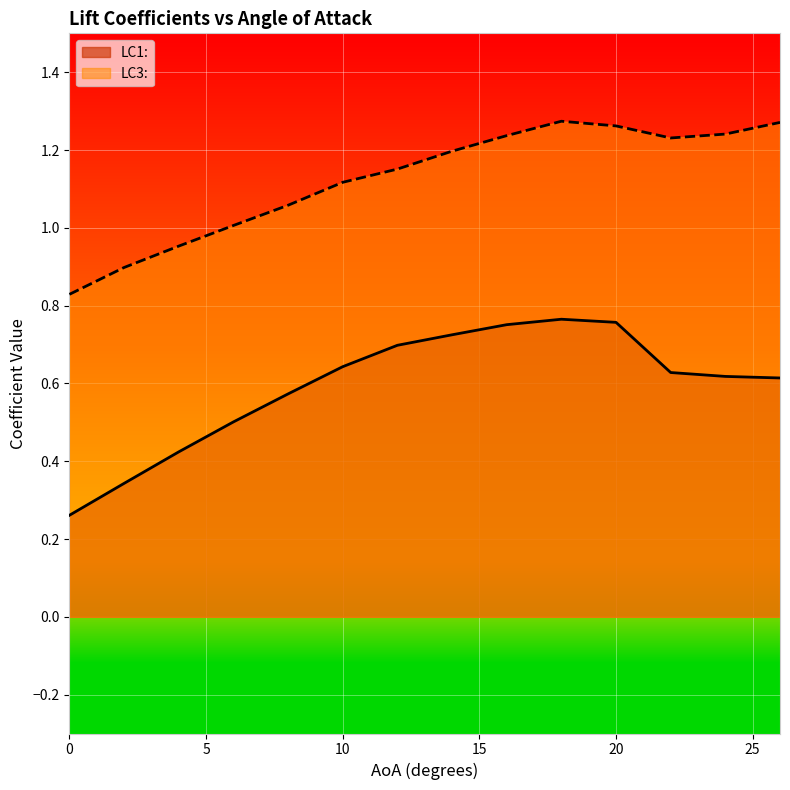

How many data points does each series have?

14